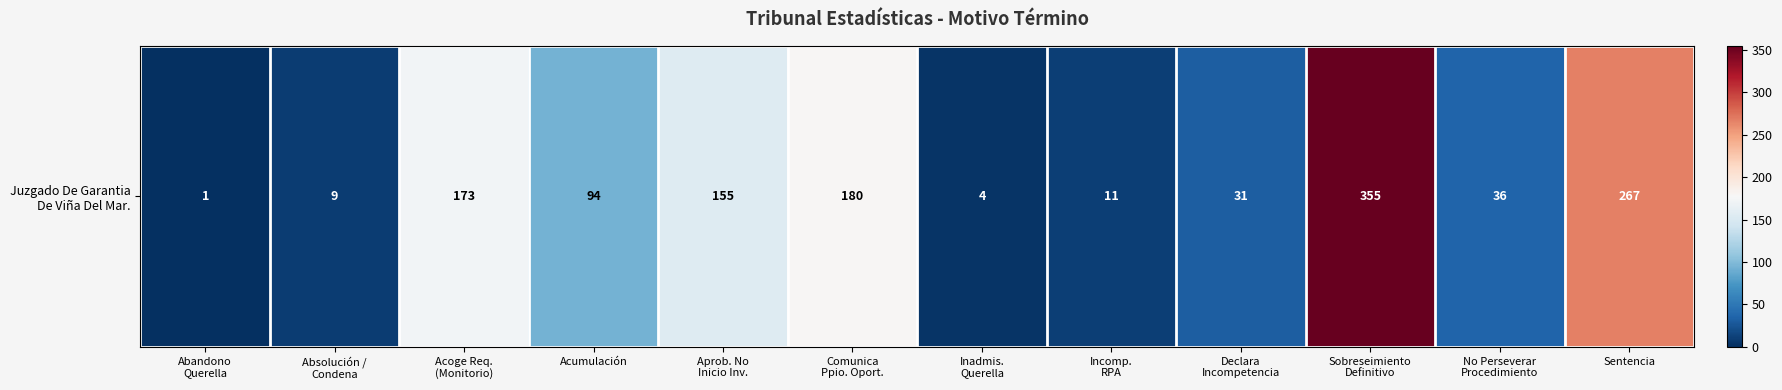

Rank the categories by value from lowest to highest.

Abandono
Querella, Inadmis.
Querella, Absolución /
Condena, Incomp.
RPA, Declara
Incompetencia, No Perseverar
Procedimiento, Acumulación, Aprob. No
Inicio Inv., Acoge Req.
(Monitorio), Comunica
Ppio. Oport., Sentencia, Sobreseimiento
Definitivo